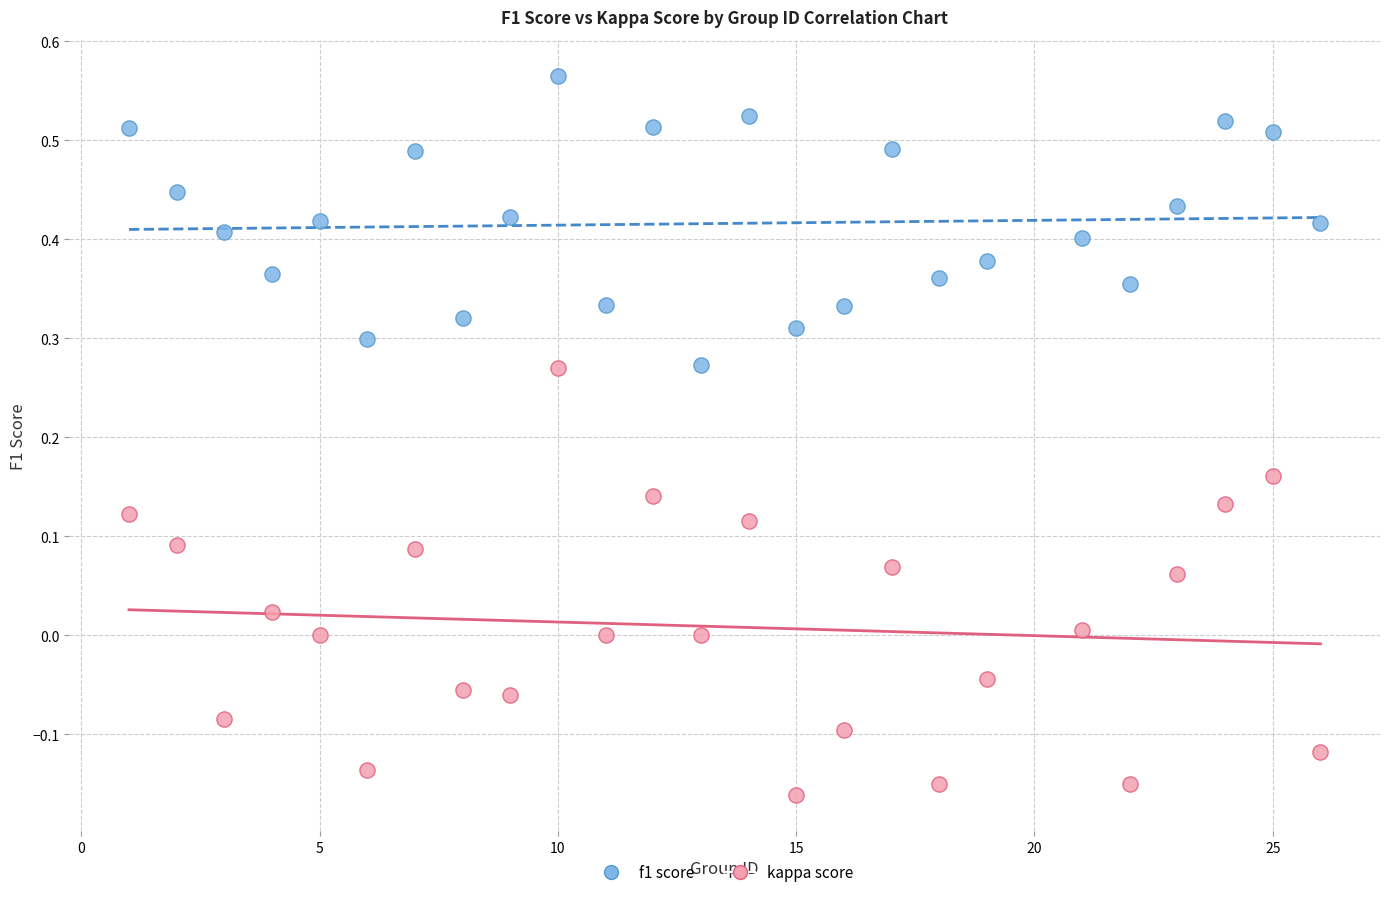

What are all the series names shown in the legend?

f1 score, kappa score